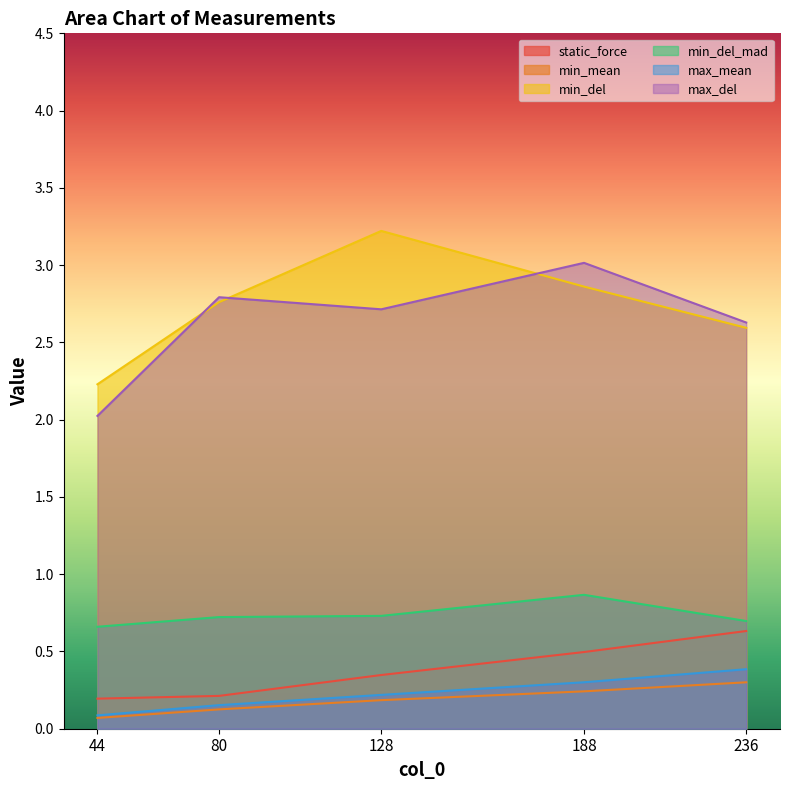

Which series has the largest range (max minus min)?

min_del